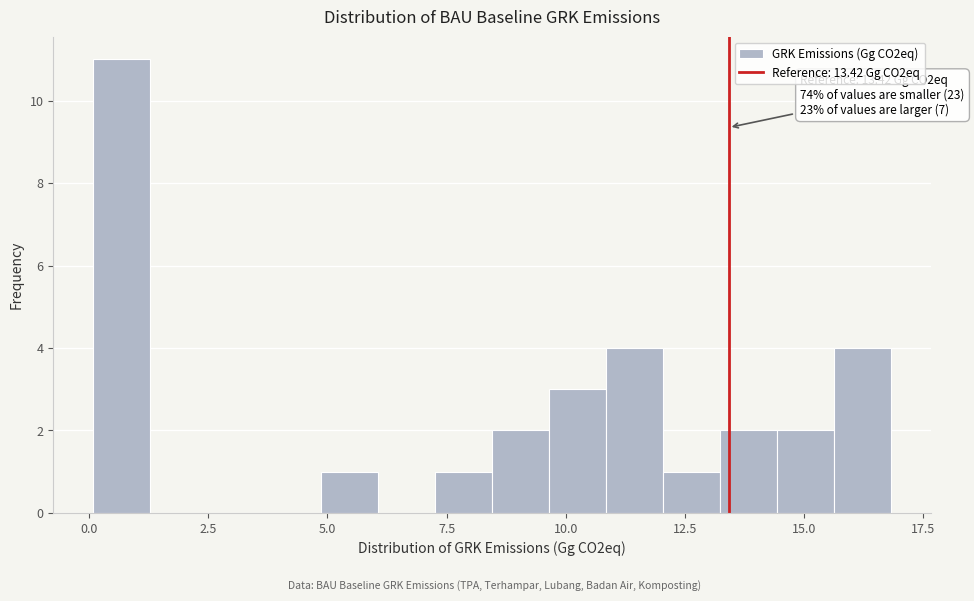

Read against the x-axis, roughly where is the centre of the tallest bar?

0.5